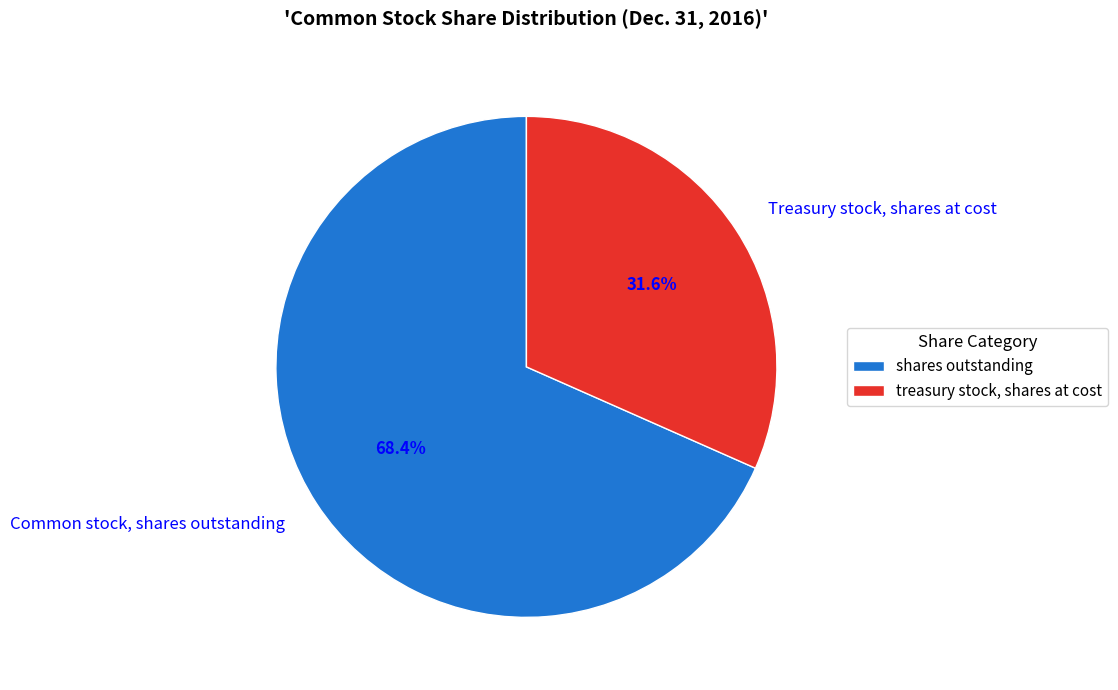

Which slice represents more than half of the pie?

Common stock, shares outstanding